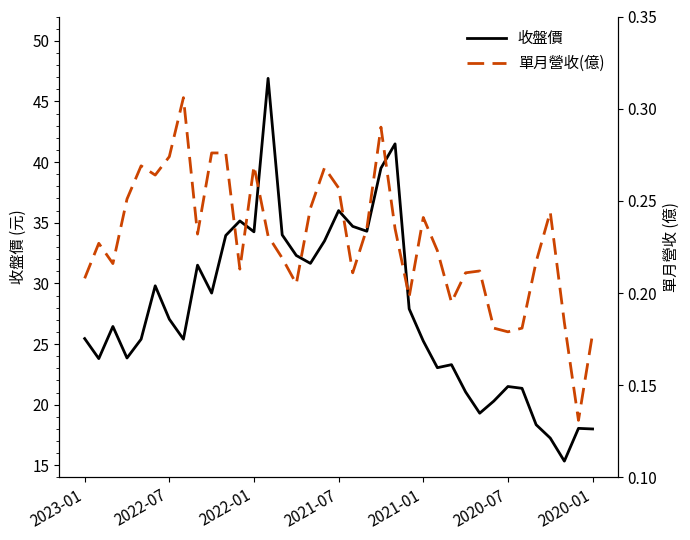

Which category has the highest value in the 收盤價 series?

13